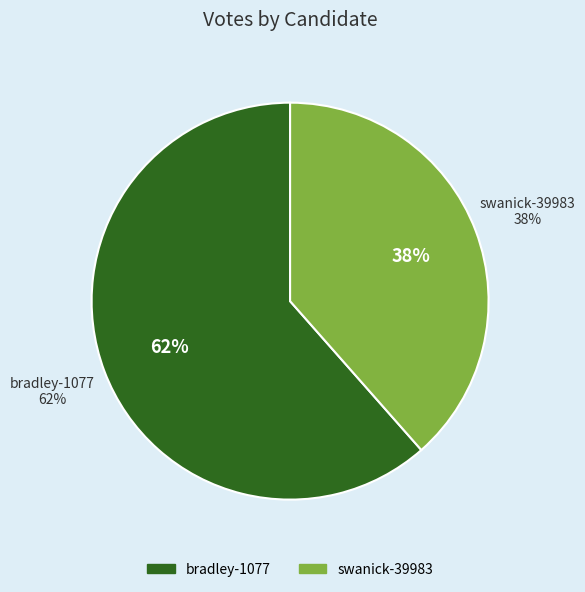

To the nearest percent, what is the combined percentage of swanick-39983 and bradley-1077?

100%